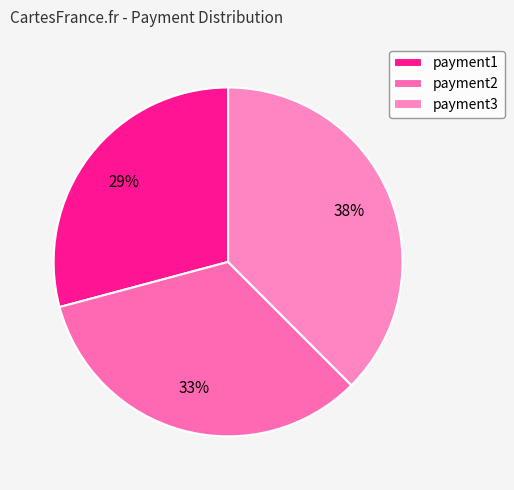

How many slices are in this pie chart?

3